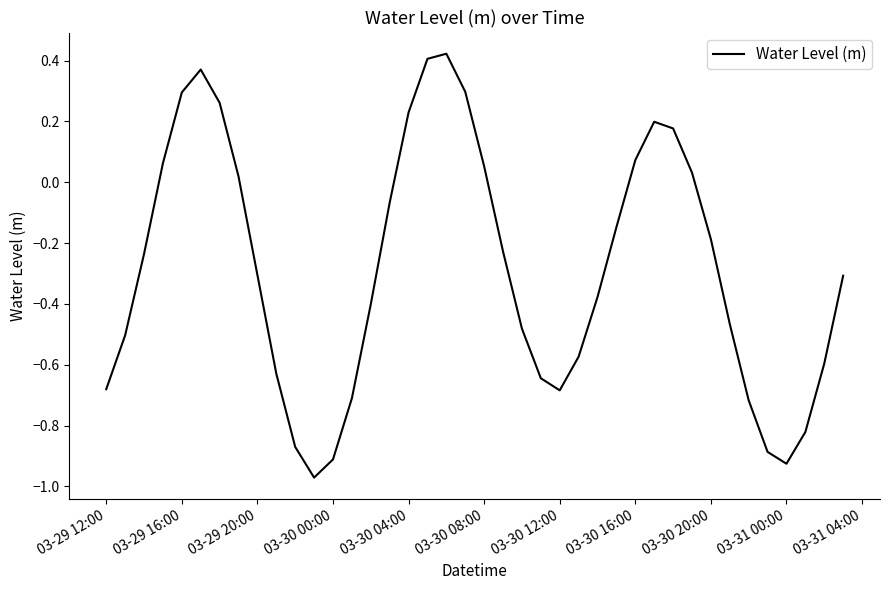

What is the difference between the maximum and minimum values?

1.4